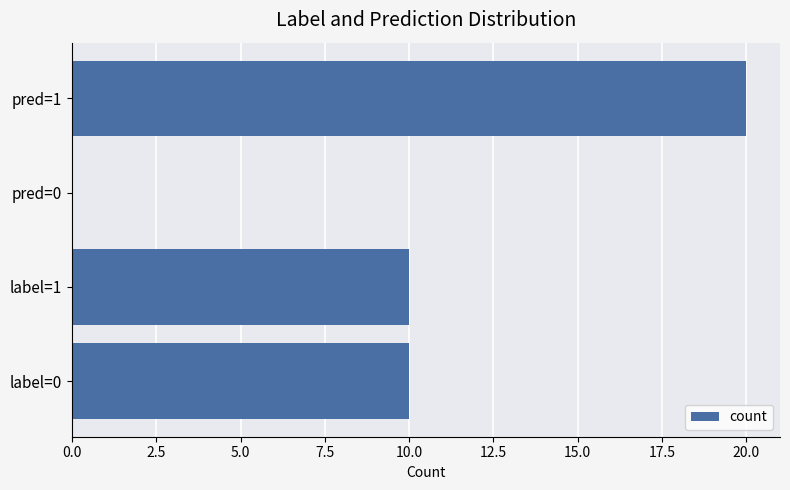

Which category has the highest value across all series?

pred=1